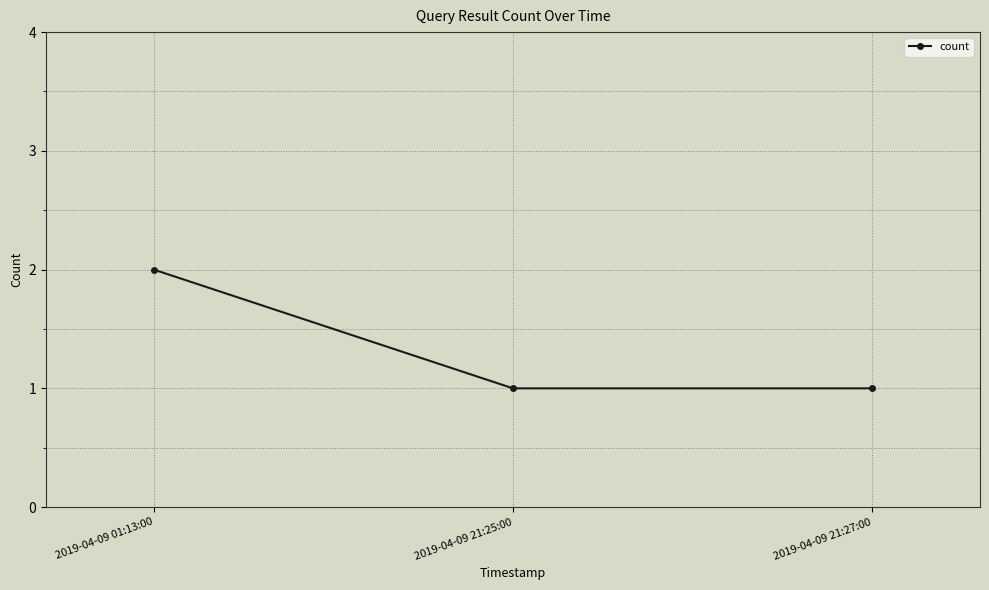

How many series are shown in this chart?

1